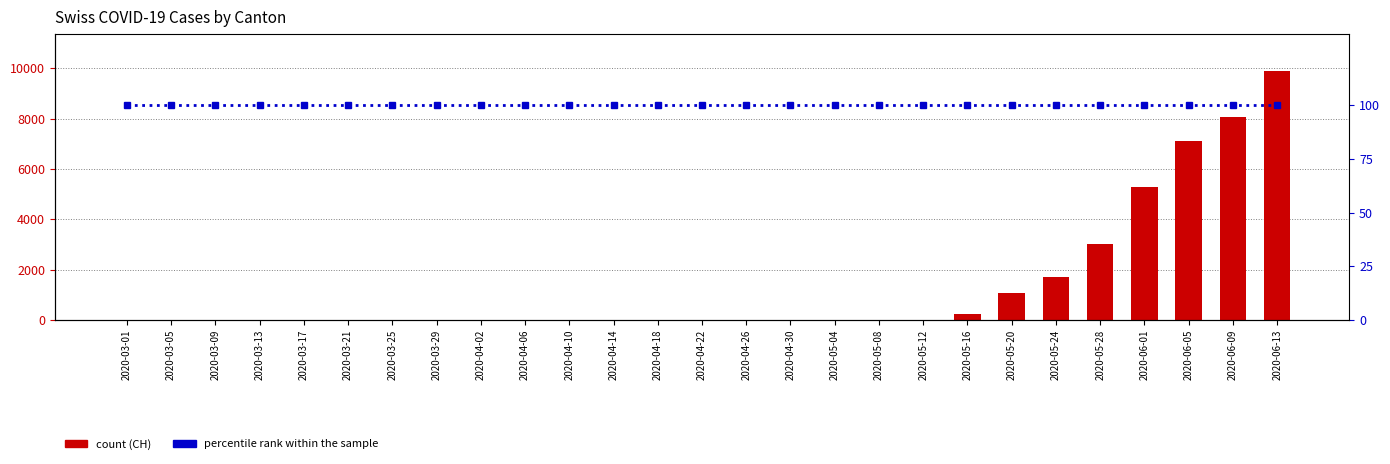

What is the average value of the percentile rank within the sample series?

100